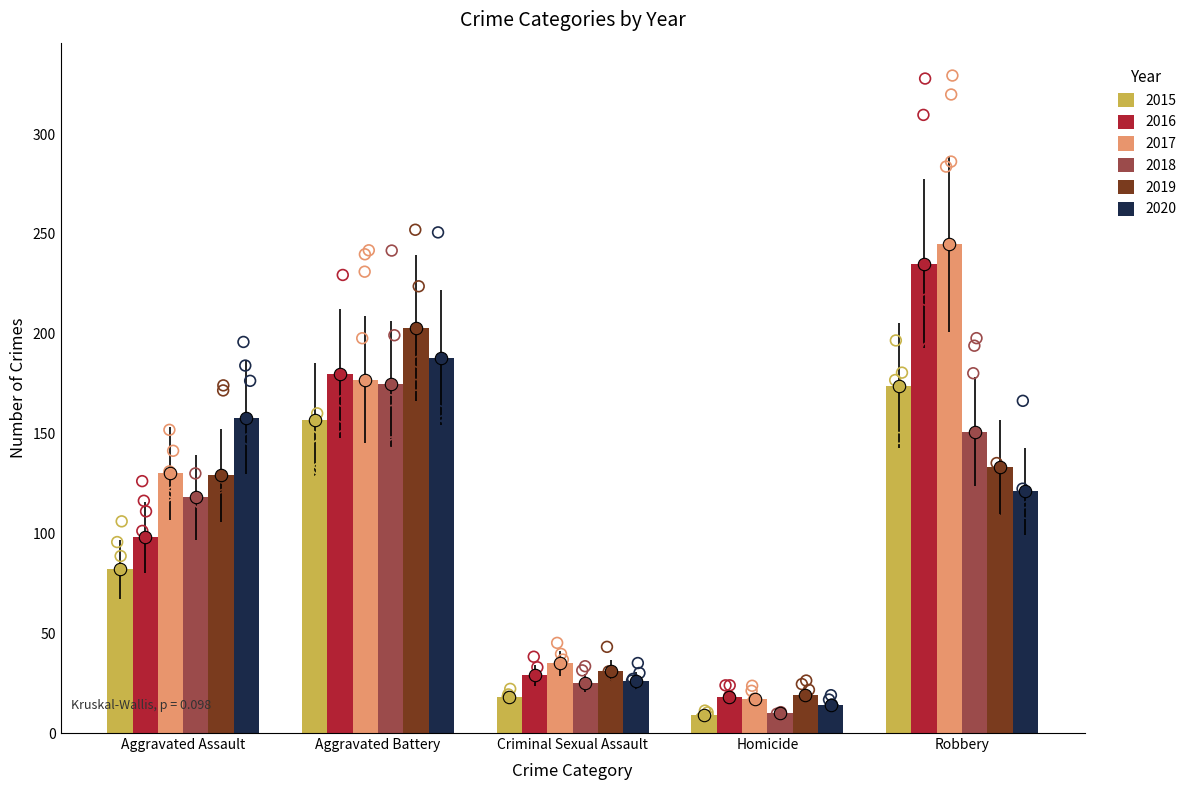

Which series has the largest Y range (max minus min)?

2017